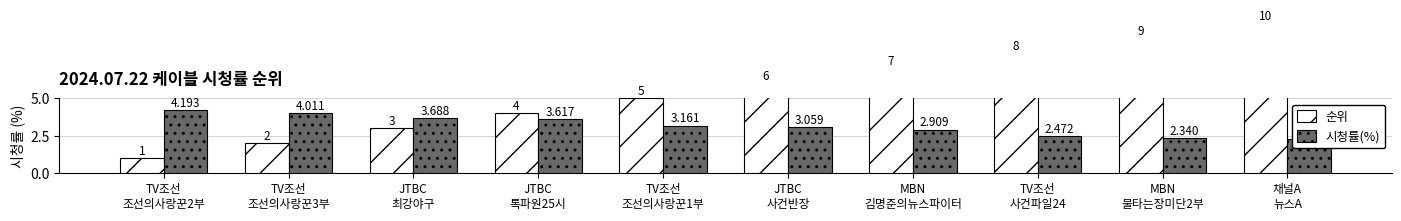

Where is 시청률(%) nearest to the value 3?

JTBC
사건반장